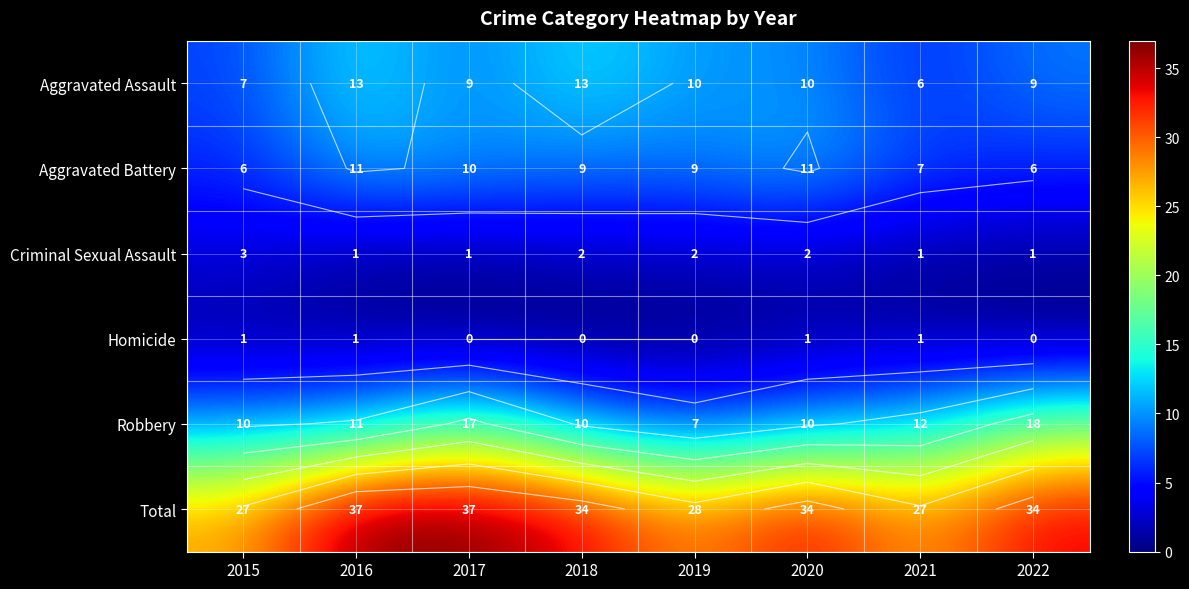

What is the approximate value of Aggravated Assault at 2017?

9